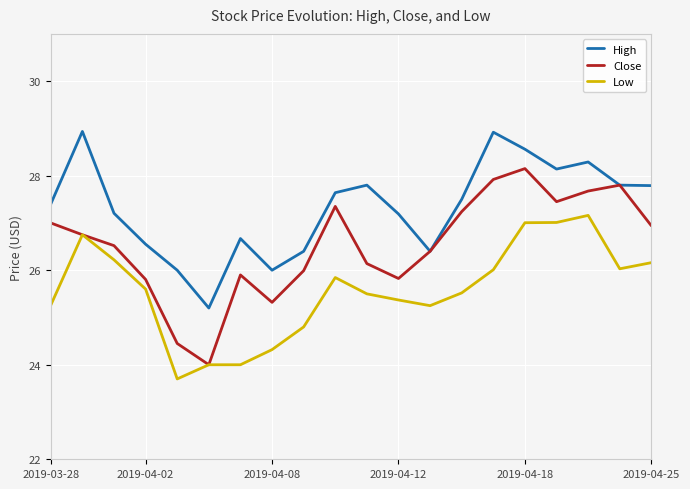

In High, how many points are higher than both neighbors (excluding endpoints)?

5